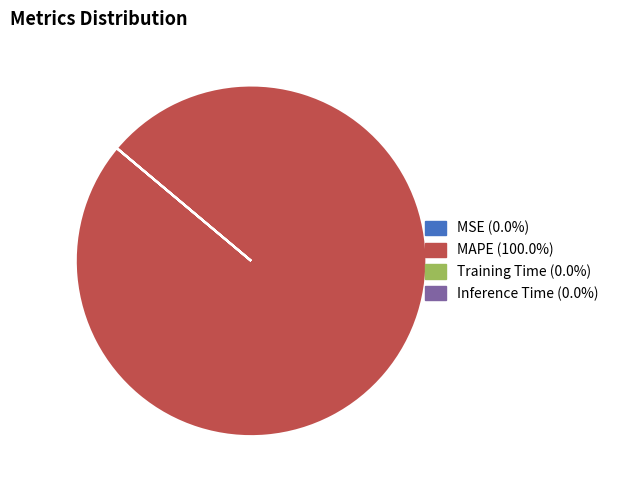

What is the largest slice in the pie chart?

MAPE